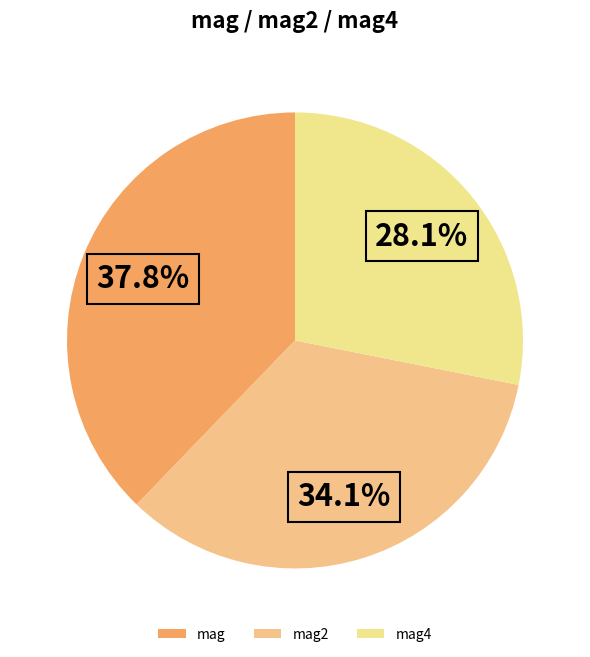

Does any single category account for the majority?

No